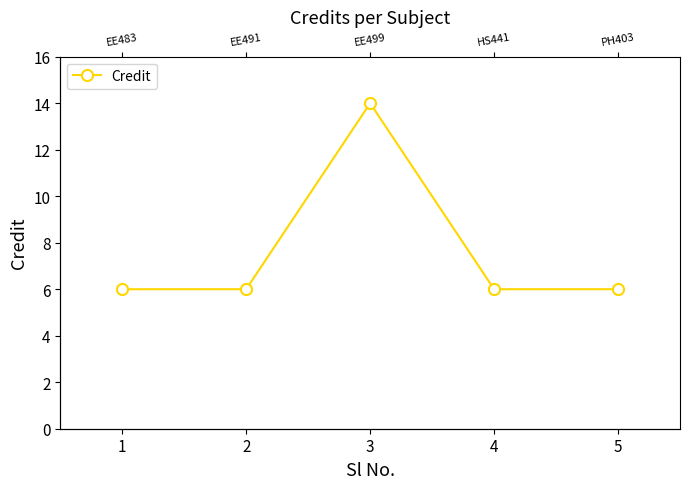

What is the smallest value displayed?

6